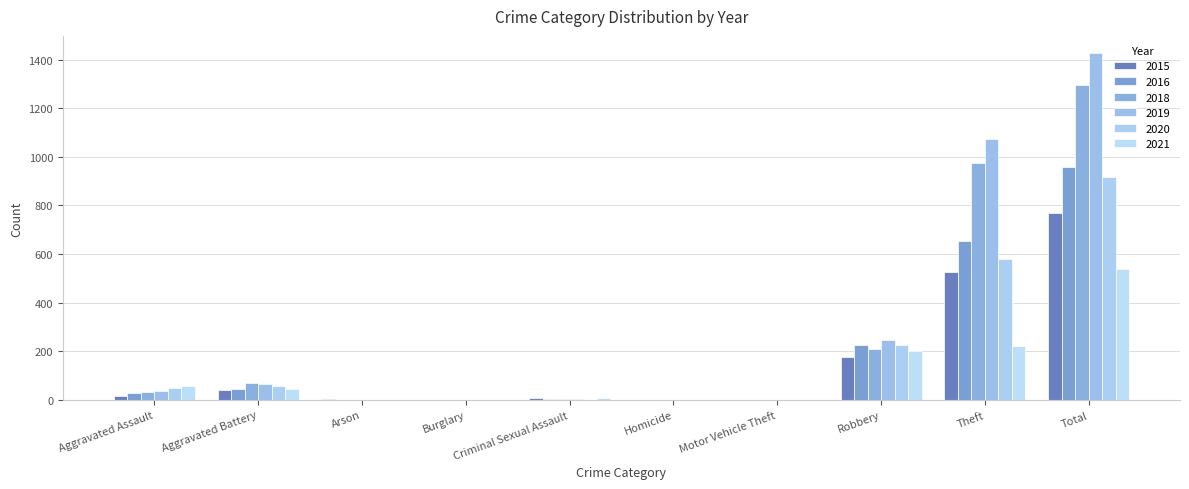

What is the difference between the 2018 values at Burglary and Criminal Sexual Assault?

4